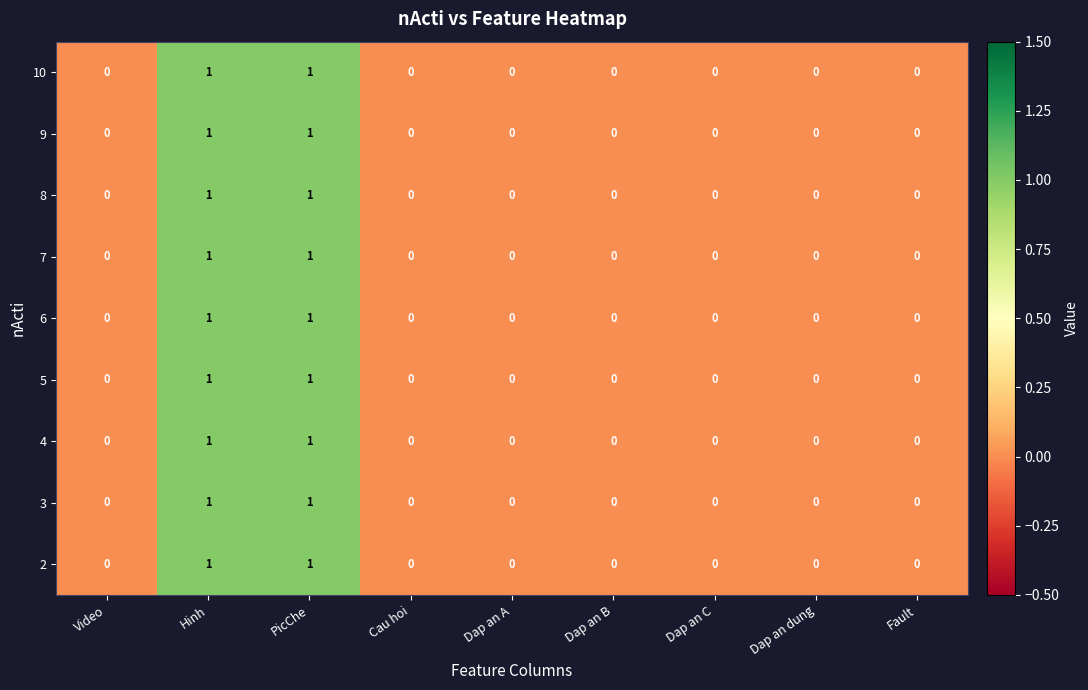

How many 3 values are between 0 and 1?

9